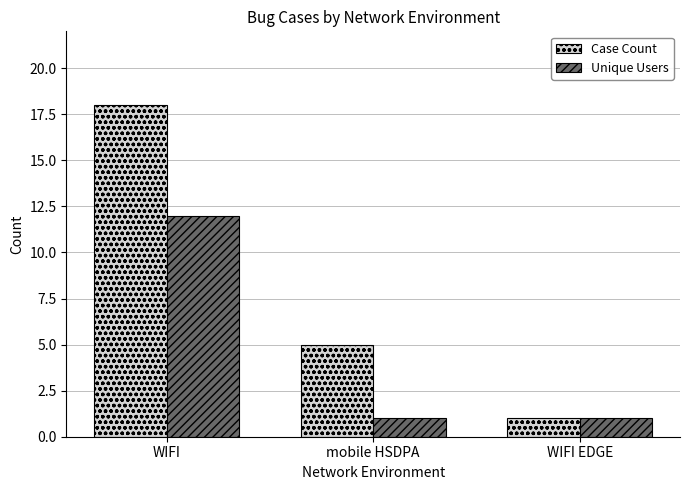

What is the minimum value shown in the chart?

1